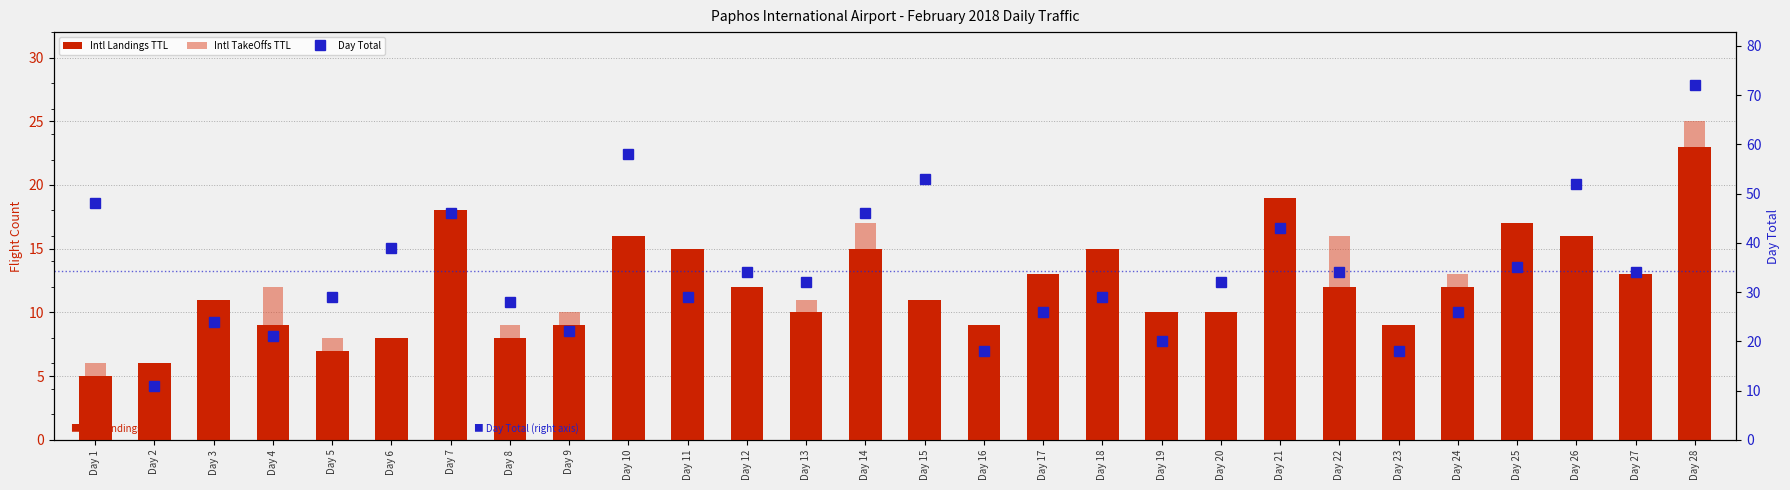

How many values in the Day Total series exceed 32?

13